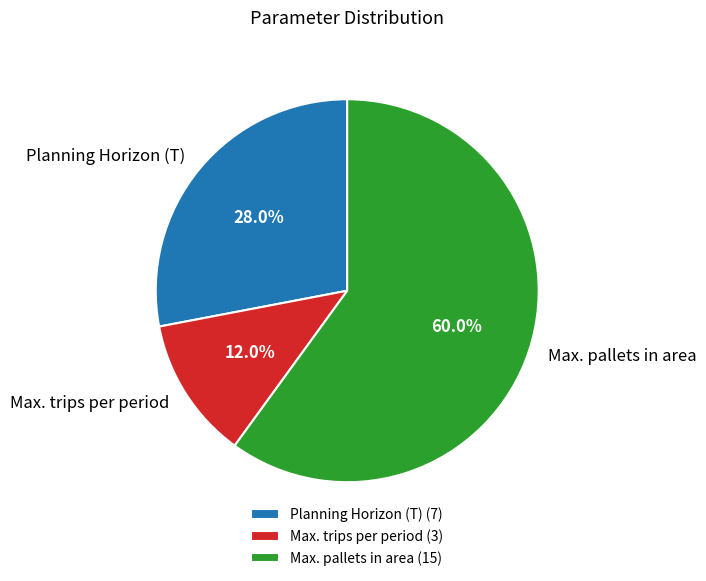

Which category has the biggest portion of the pie?

Max. pallets in area